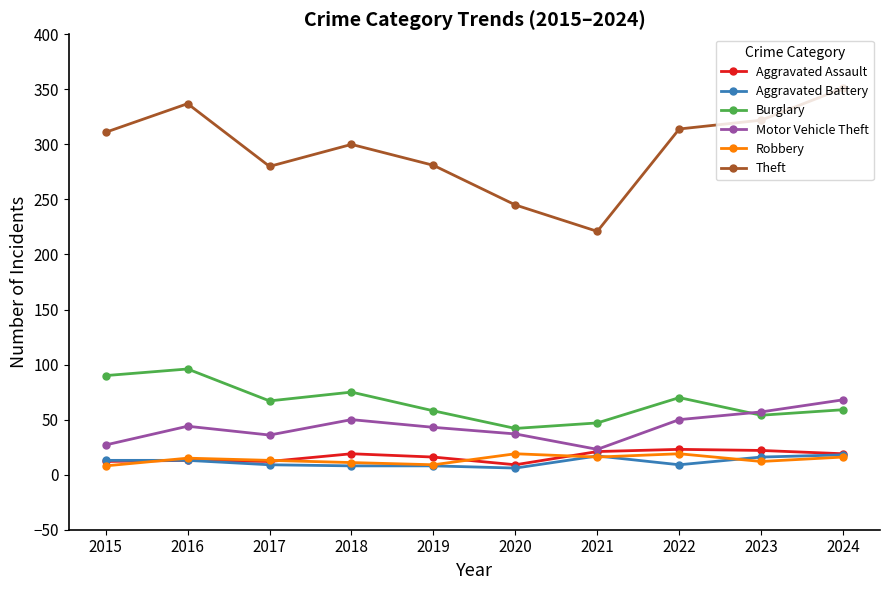

What is the total value across all series at 2023?

483